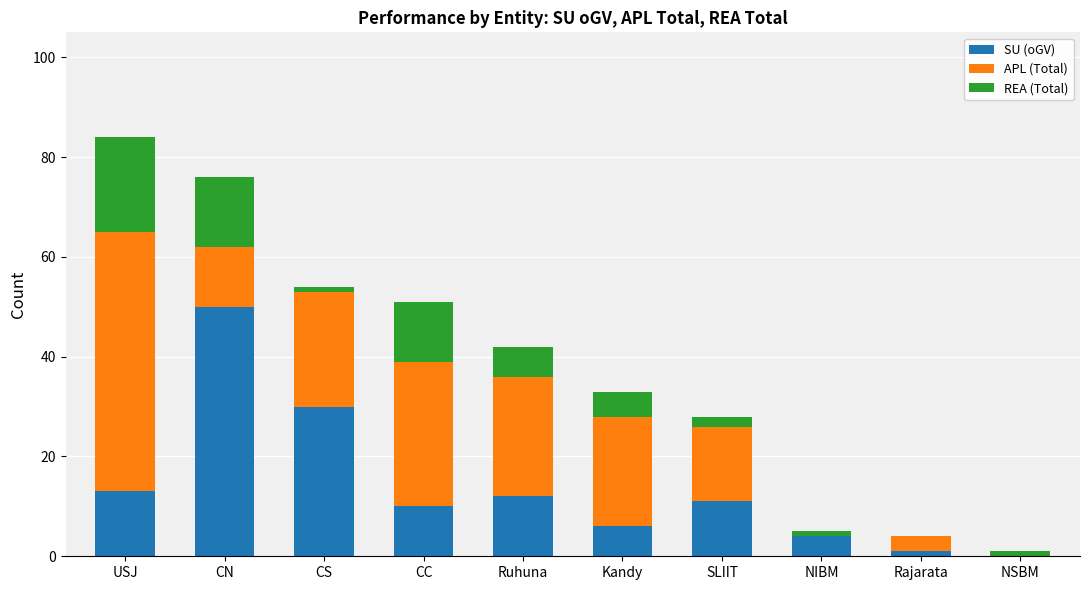

The value of SU (oGV) at CN is 68. True or false?

False